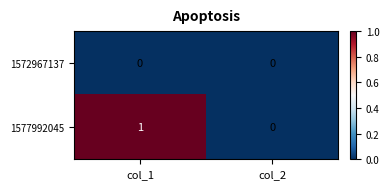

True or false: 1572967137 has a value of 0 at col_2.

True